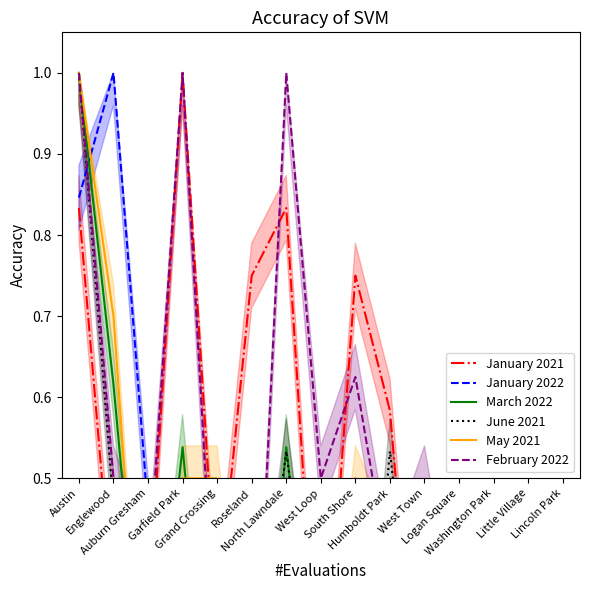

True or false: January 2022 has more than 0 interior local peaks.

True